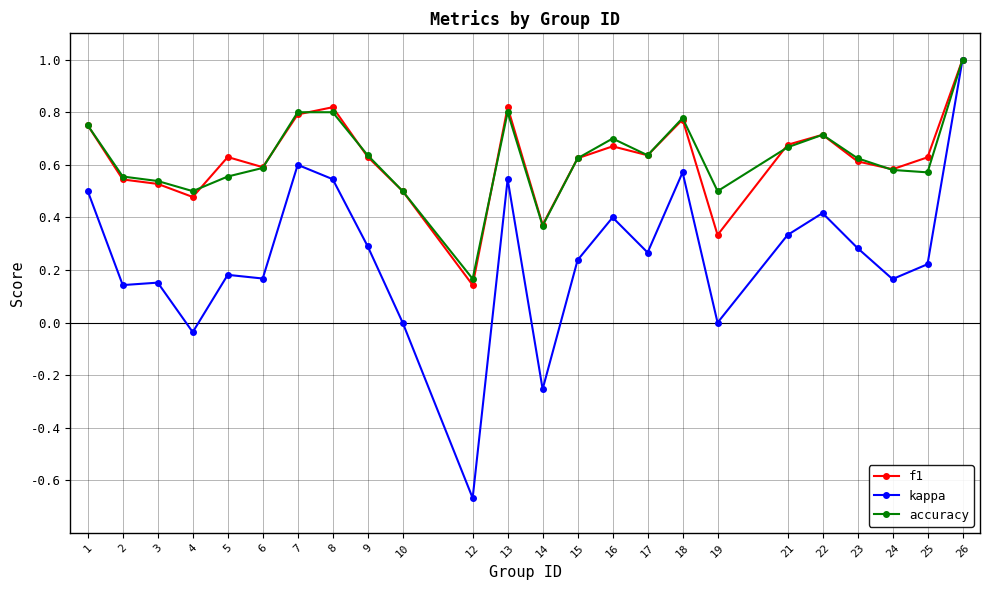

What is the greatest value displayed?

1.0